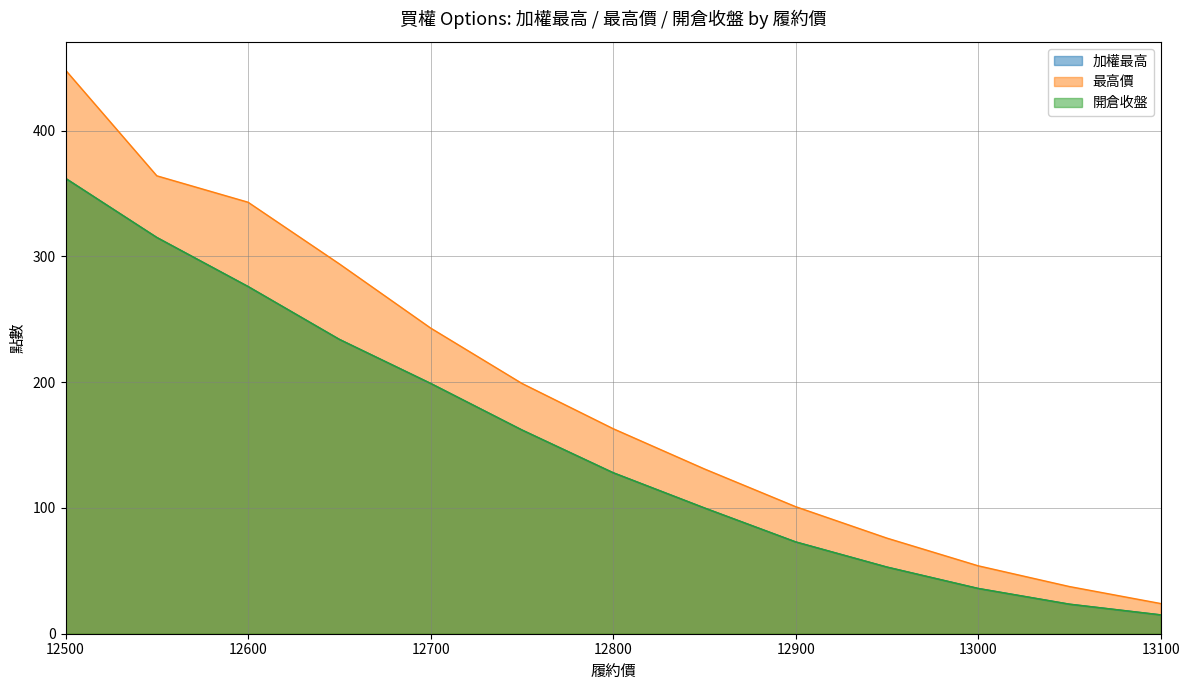

Where is 加權最高 nearest to the value 188?

12700